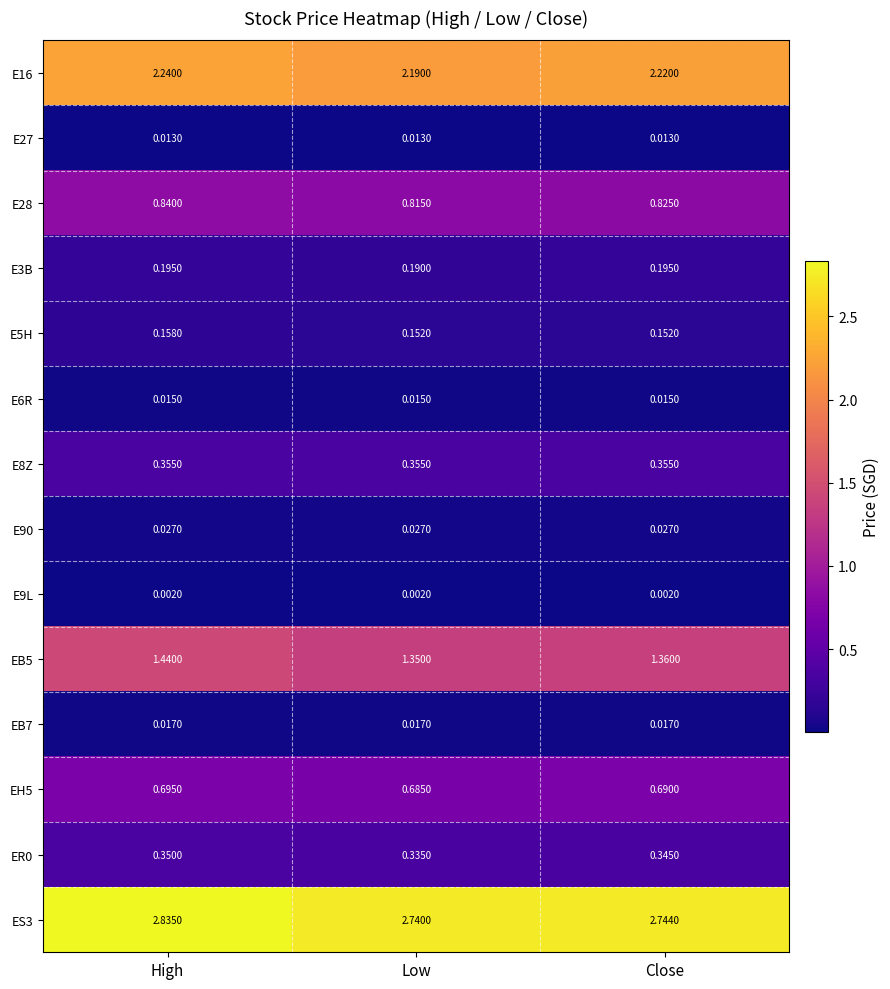

At which category is the sum across all series the highest?

High